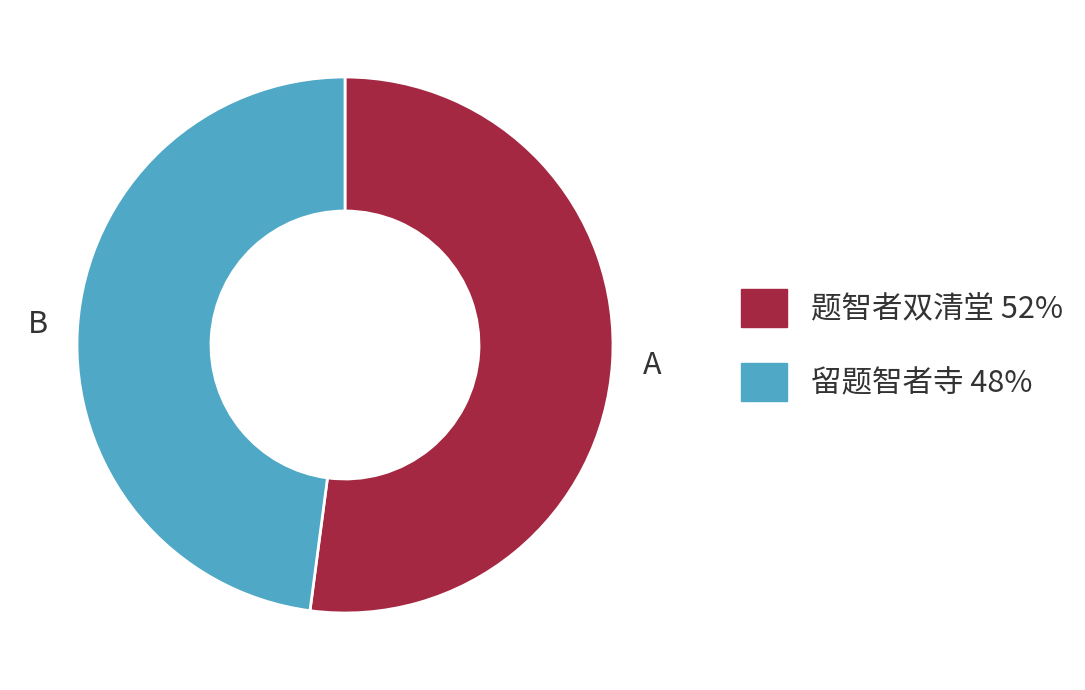

Is there a majority slice in this chart?

Yes